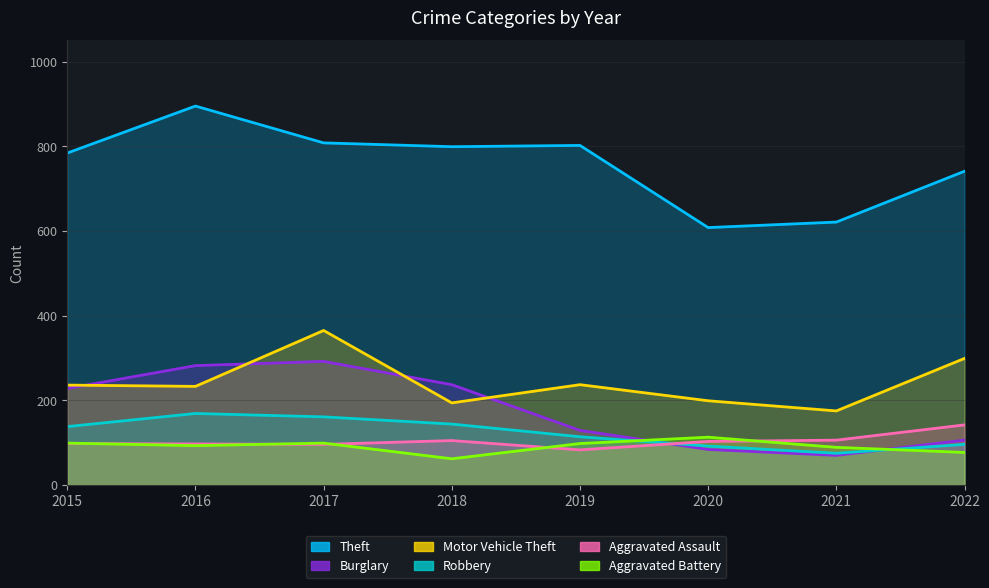

How many lines are shown in the chart?

6